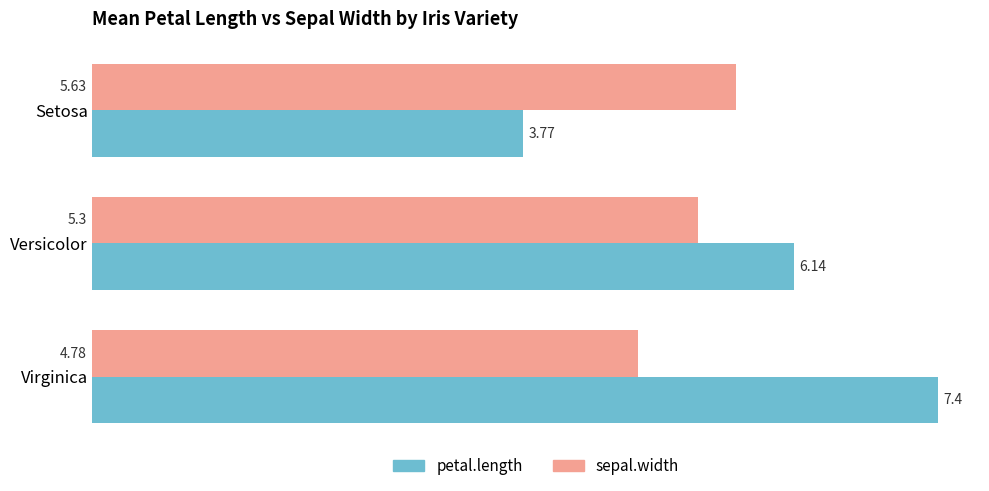

How many petal.length values are between 3 and 7?

2